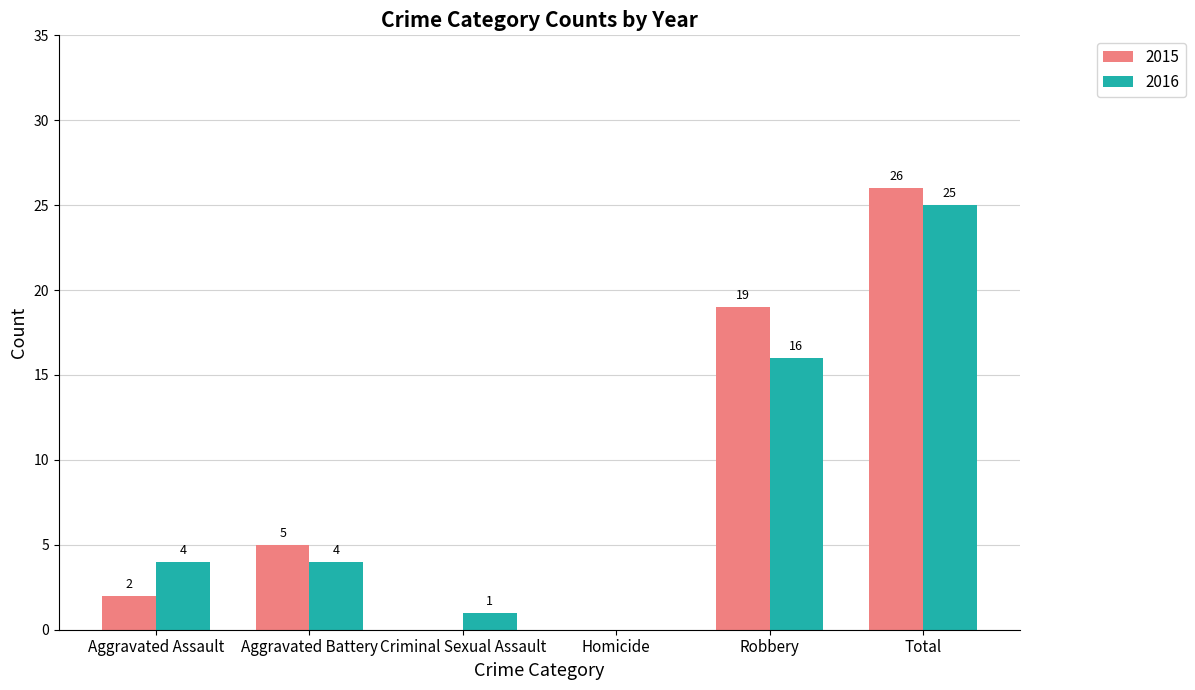

Reading left to right, what are all the values shown in this chart?

2015: 2	5	0	0	19	26
2016: 4	4	1	0	16	25